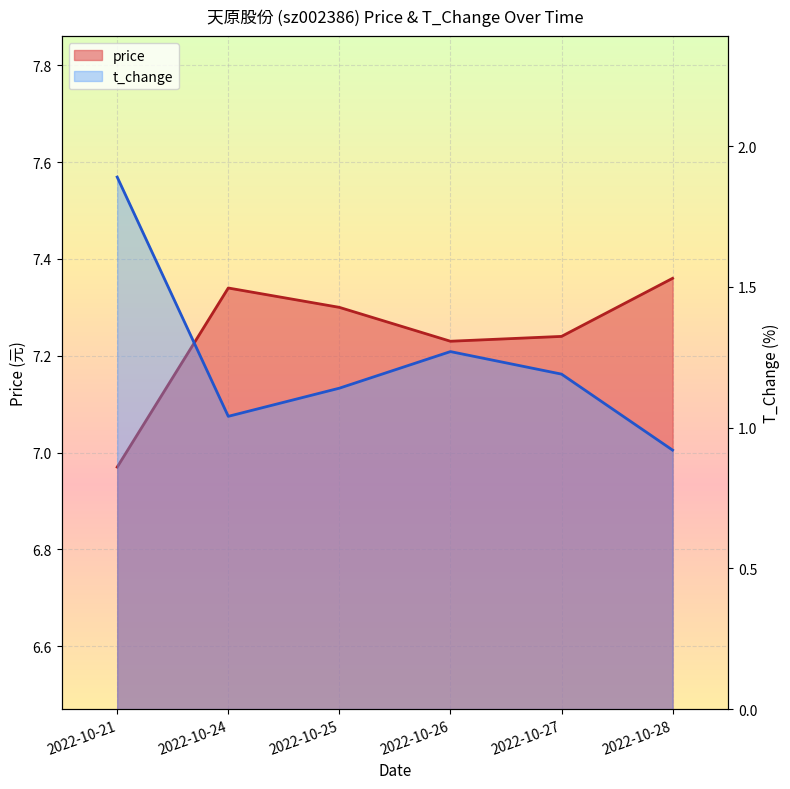

How many values in the t_change series are below 1?

1